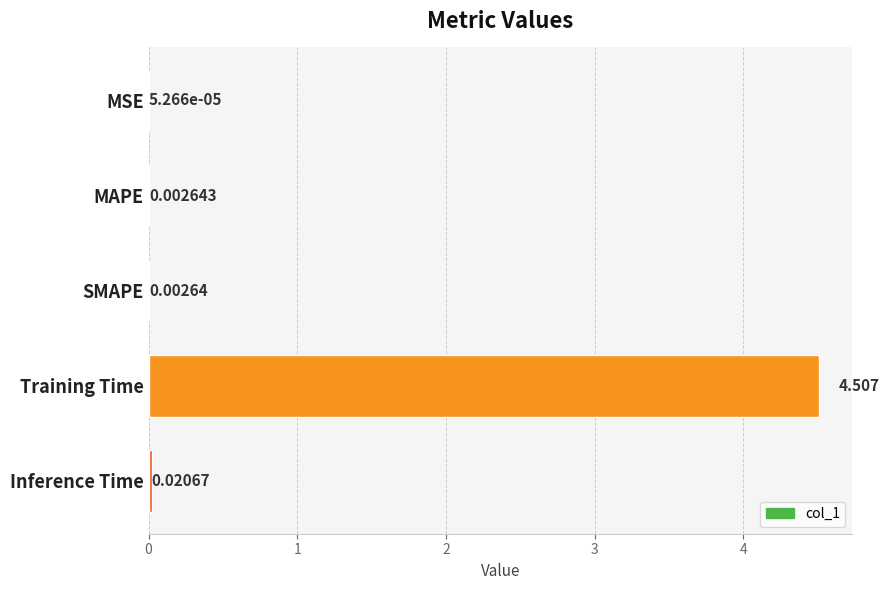

At which category does the chart reach its peak across all series?

Training Time